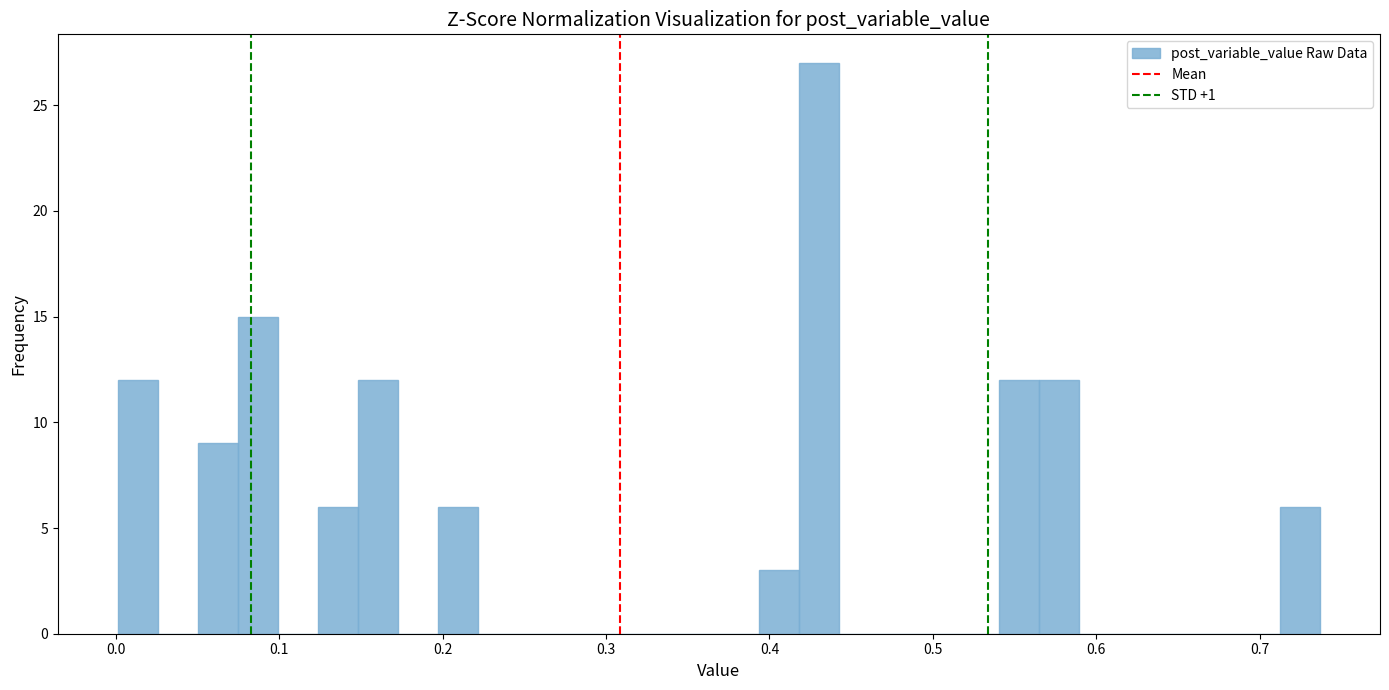

Around what value on the x-axis is the tallest bar? Give the approximate position of its centre, as read against the axis.

0.43